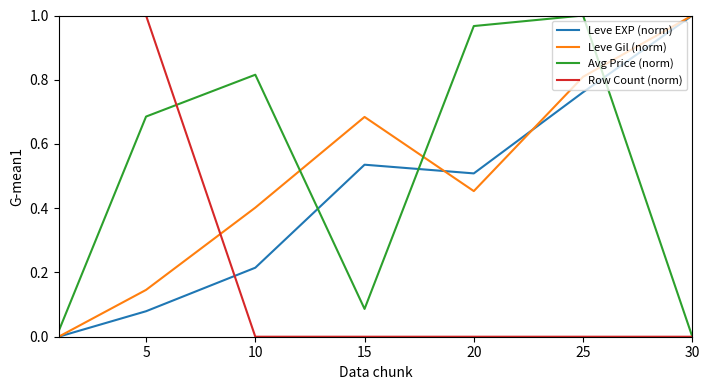

After their last crossing, which series has the higher values: Avg Price (norm) or Leve Gil (norm)?

Leve Gil (norm)